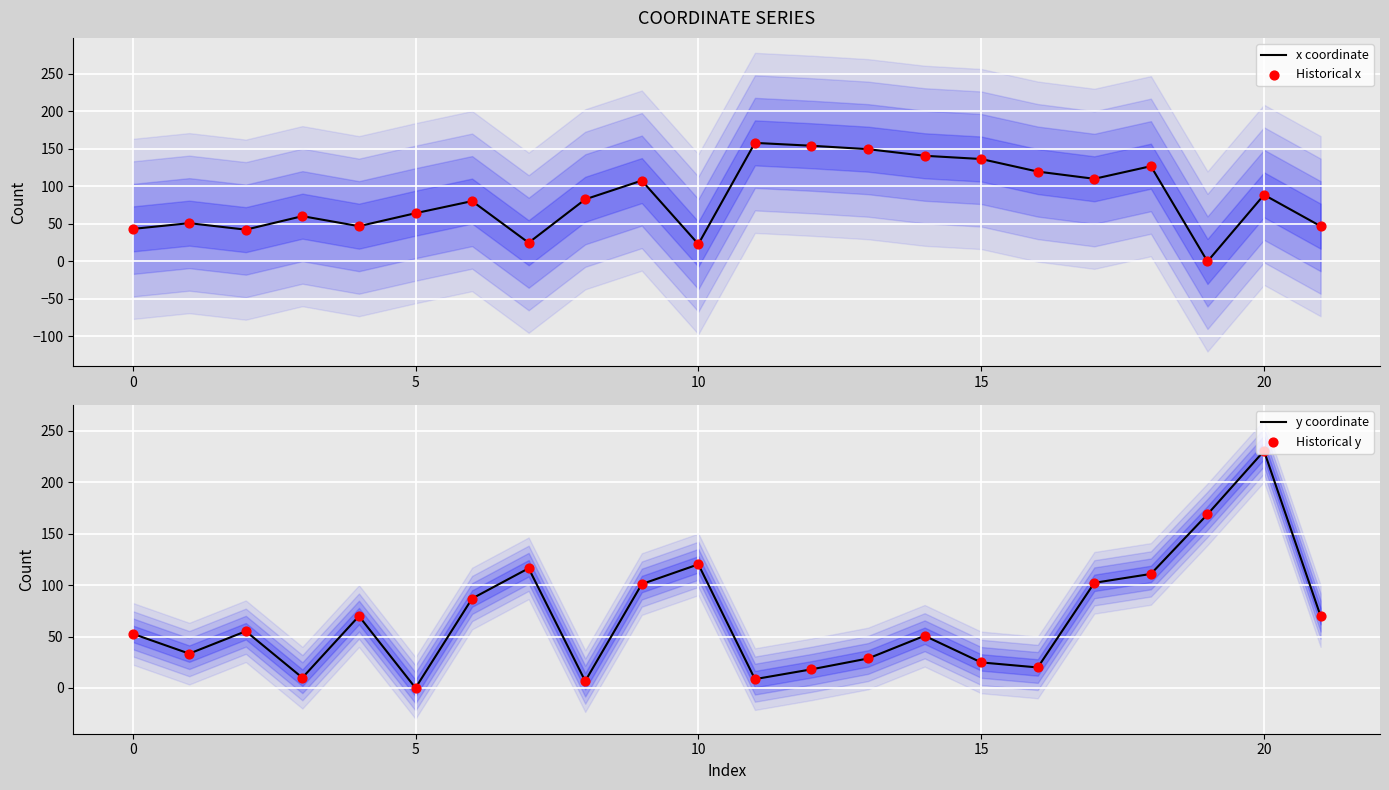

The value of x coordinate at 0 is 70.7. True or false?

False